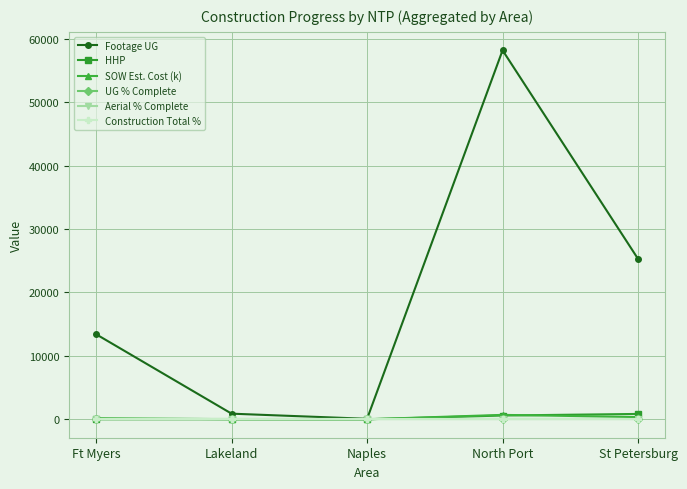

Is the value of Construction Total % at St Petersburg greater than the value of UG % Complete at St Petersburg?

No